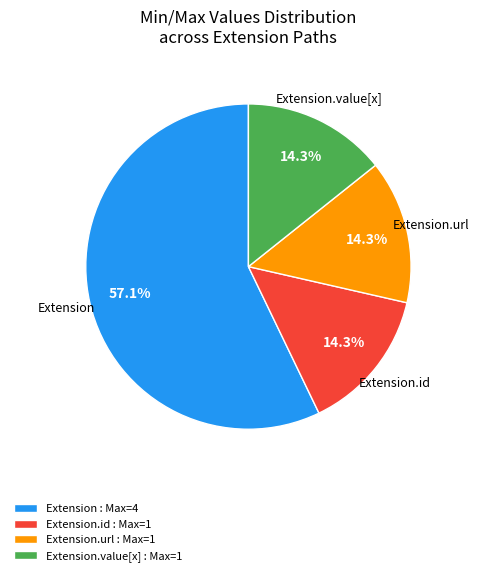

Approximately how many times larger is the value at Extension.url compared to Extension.value[x]?

1.0